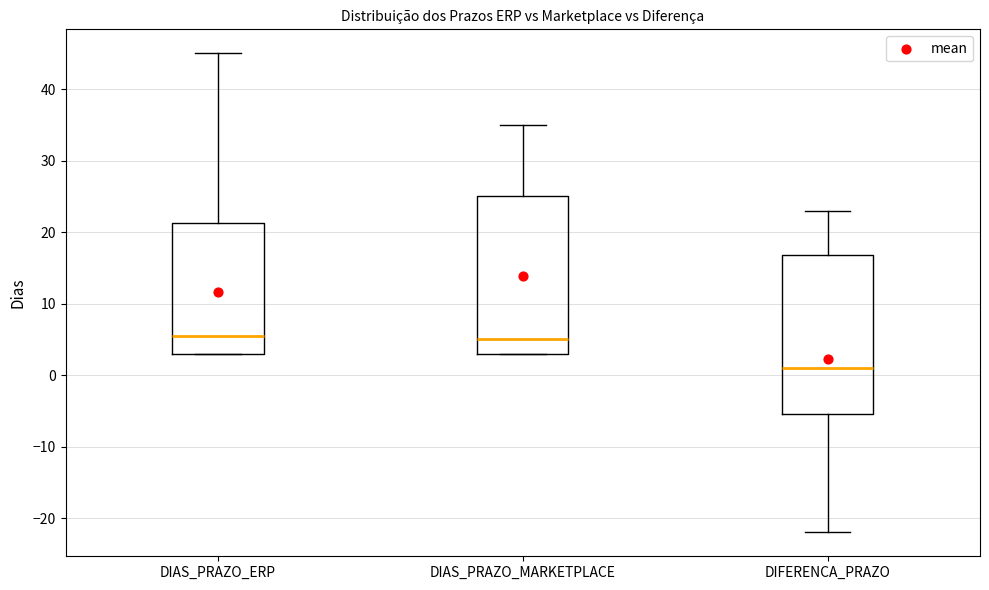

Reading left to right, transcribe this box plot: for each box, give where its median line is, the range the box spans, and where its two whiskers end, as read against the y-axis. The values are not printed on the chart, so give them approximately, as read against the axis.

DIAS_PRAZO_ERP: median 6, box 3 to 21, whiskers 3 to 45
DIAS_PRAZO_MARKETPLACE: median 5, box 3 to 25, whiskers 3 to 35
DIFERENCA_PRAZO: median 1, box -5 to 17, whiskers -22 to 23